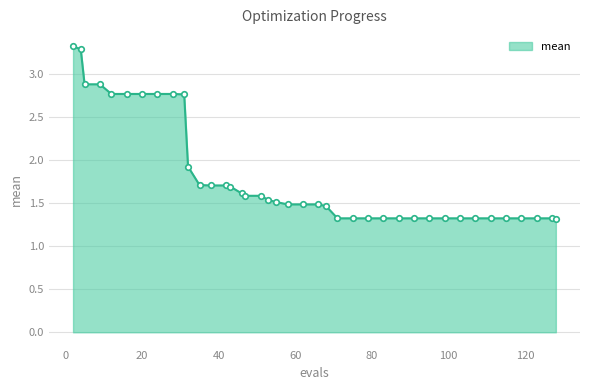

What is the greatest value displayed?

3.3